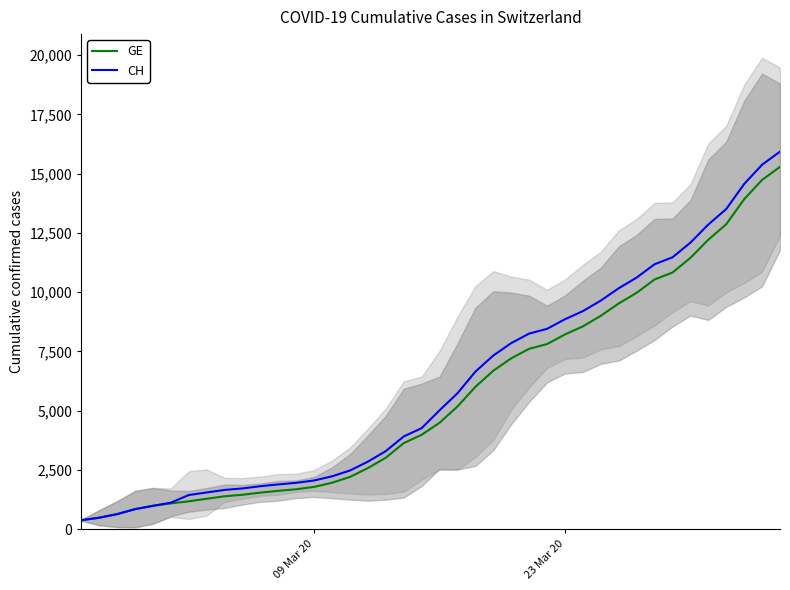

What is the maximum value for CH?

15926